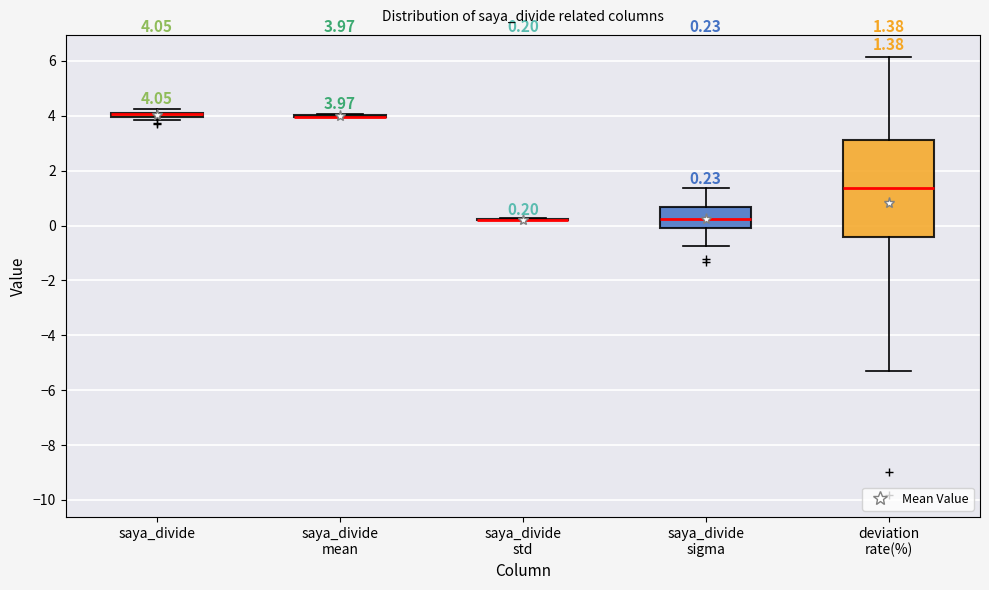

Which box is the tallest, from its lower edge to its upper edge?

deviation rate(%)